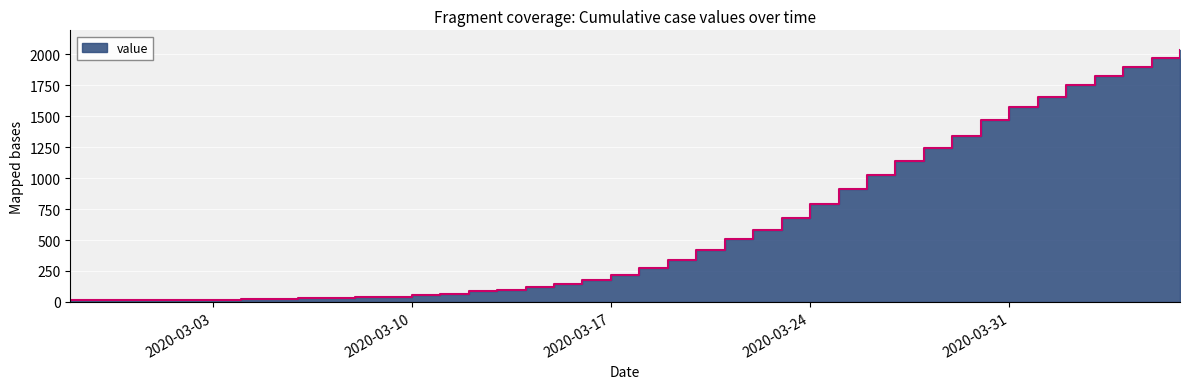

What is the greatest value displayed?

2032